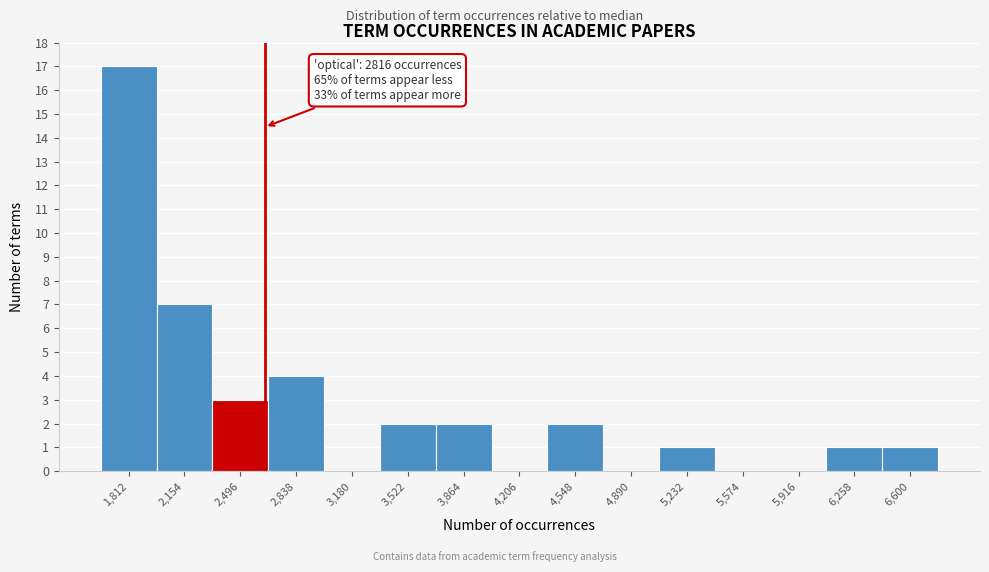

Reading left to right, list all the values displayed in this chart.

1,812=17	2,154=7	2,496=3	2,838=4	3,180=0	3,522=2	3,864=2	4,206=0	4,548=2	4,890=0	5,232=1	5,574=0	5,916=0	6,258=1	6,600=1